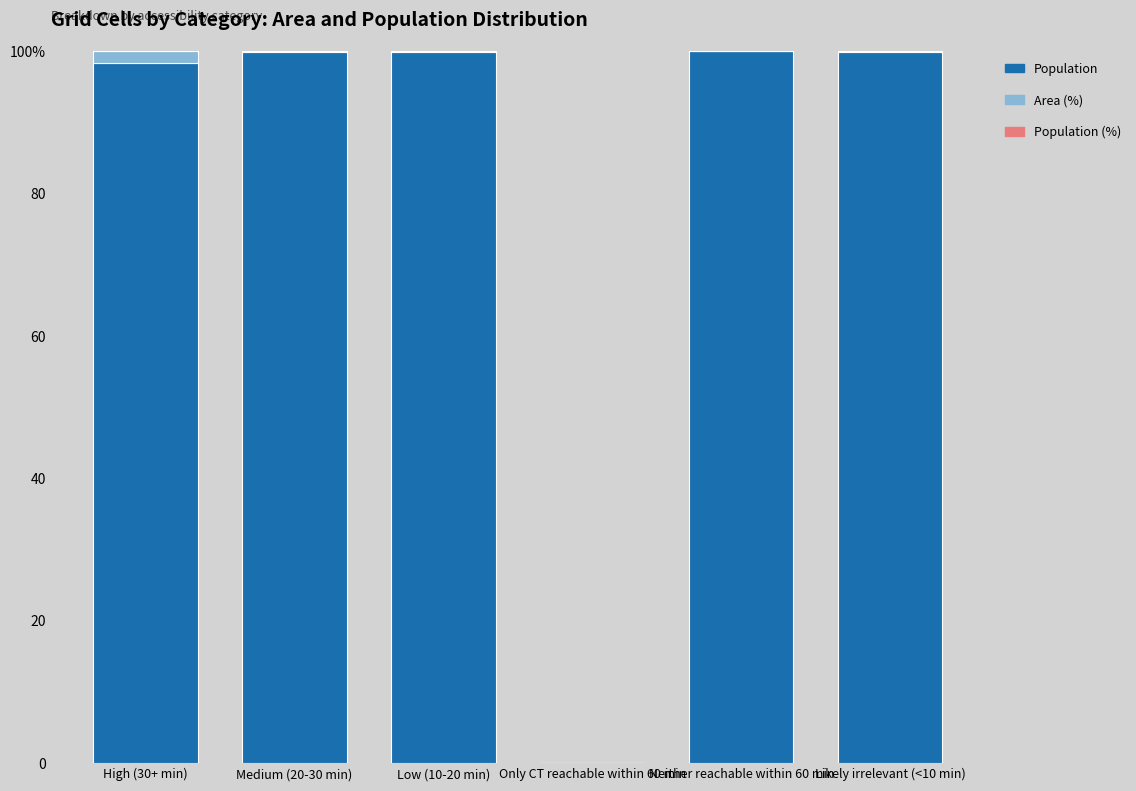

True or false: Area (%) has a value of 1.6 at High (30+ min).

True